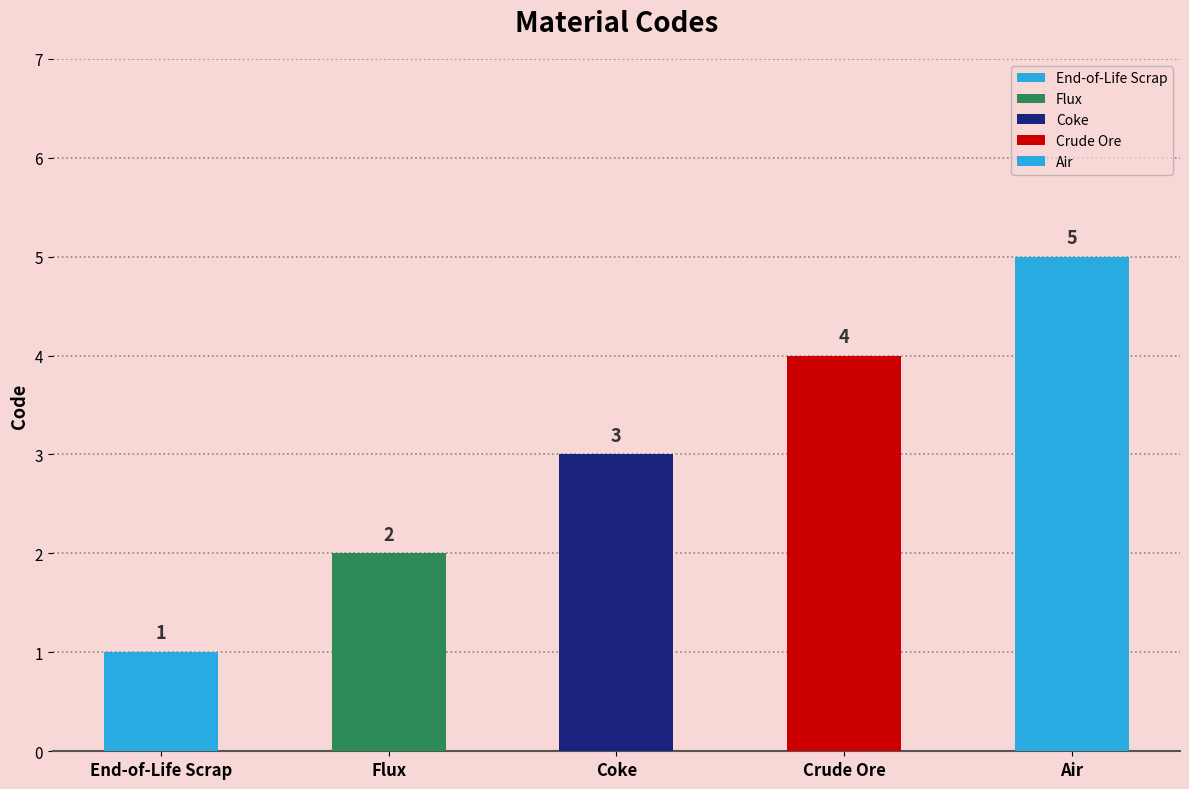

Rank the categories by value from highest to lowest.

Air, Crude Ore, Coke, Flux, End-of-Life Scrap